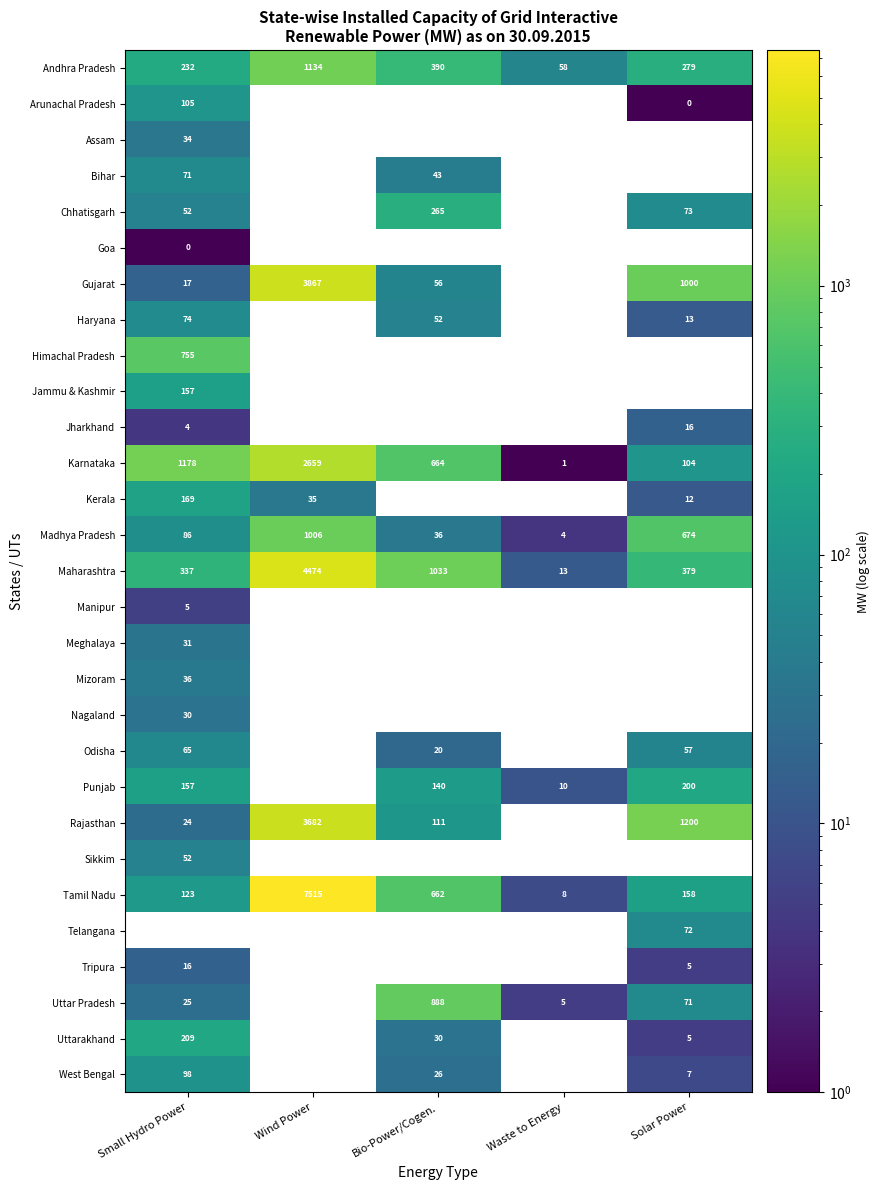

The value of Tamil Nadu at Bio-Power/Cogen. is 204.5. True or false?

False